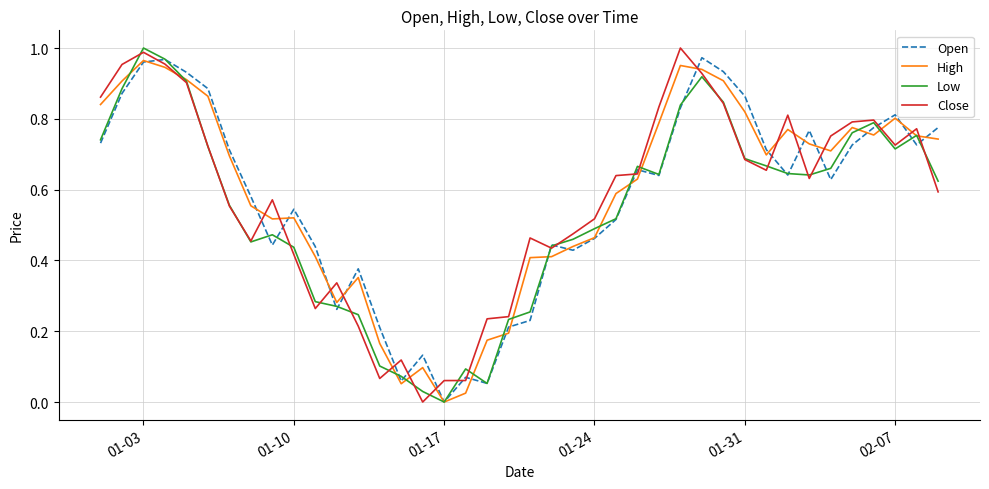

Does the chart have visible grid lines?

Yes